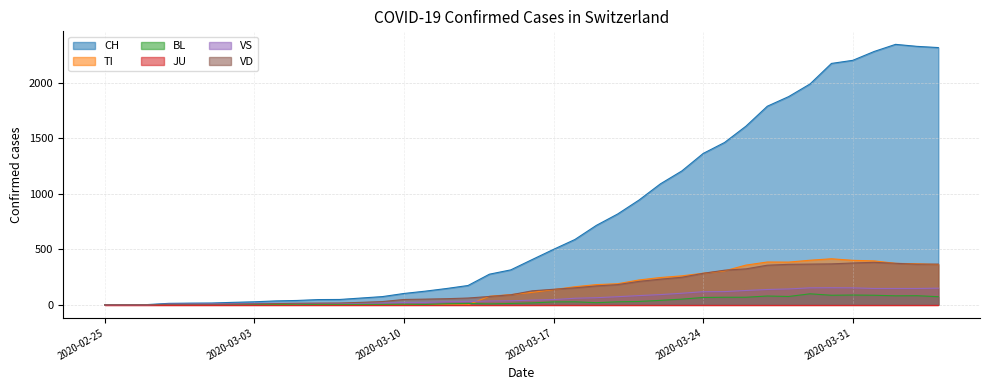

True or false: BL and TI cross at least once.

True